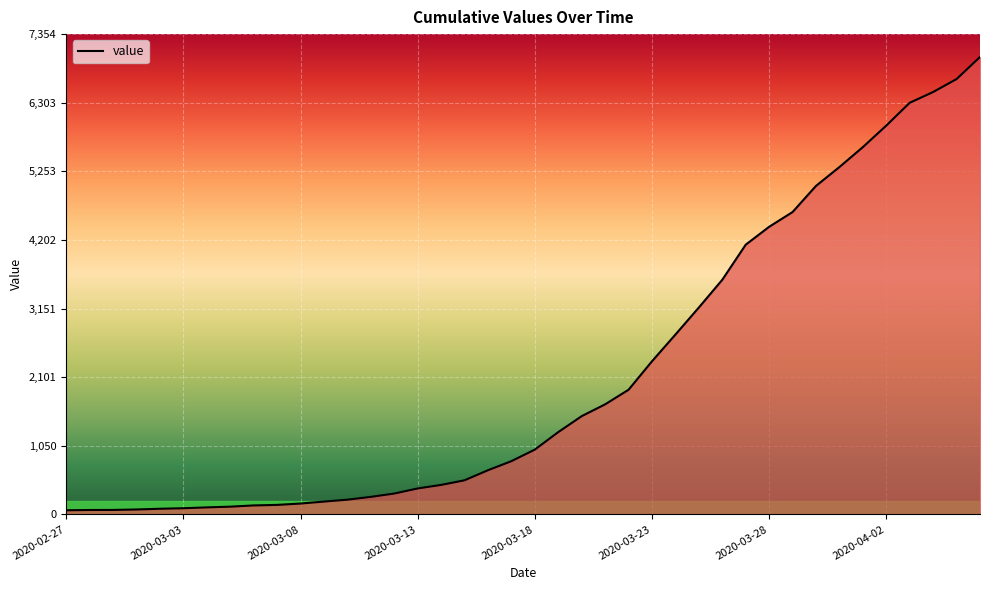

What is the difference between the maximum and minimum values?

6940